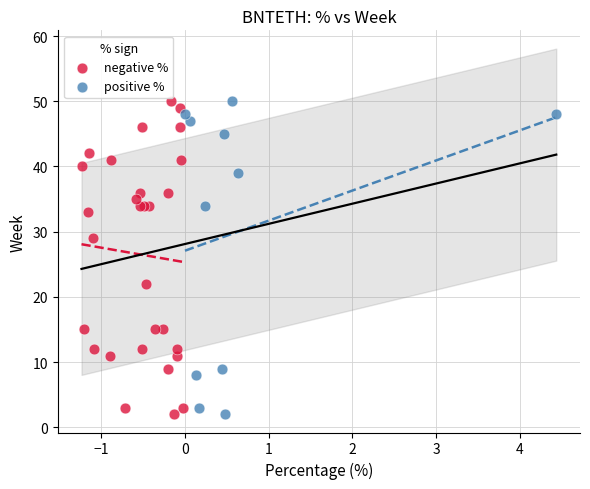

What are all the series names shown in the legend?

negative %, positive %